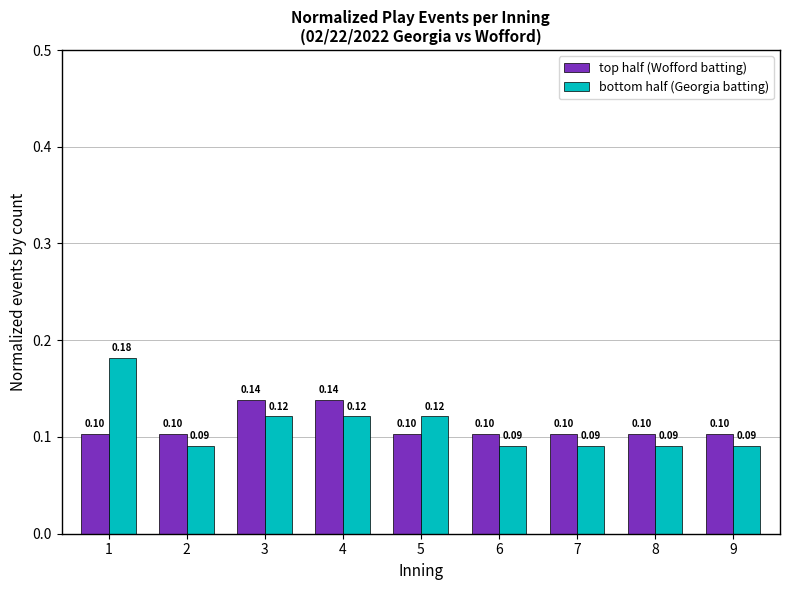

Rank the series at 3 from highest to lowest value.

top half (Wofford batting), bottom half (Georgia batting)